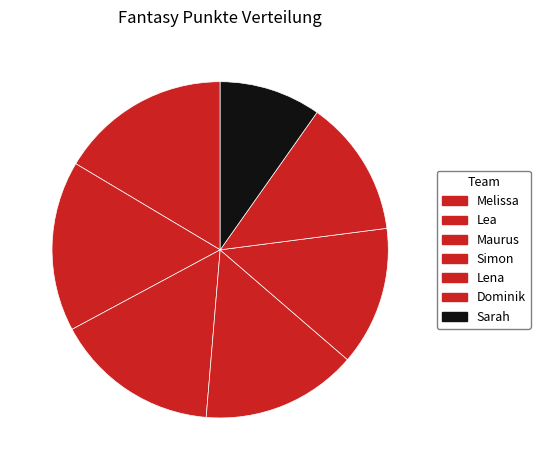

Is there a majority slice in this chart?

No